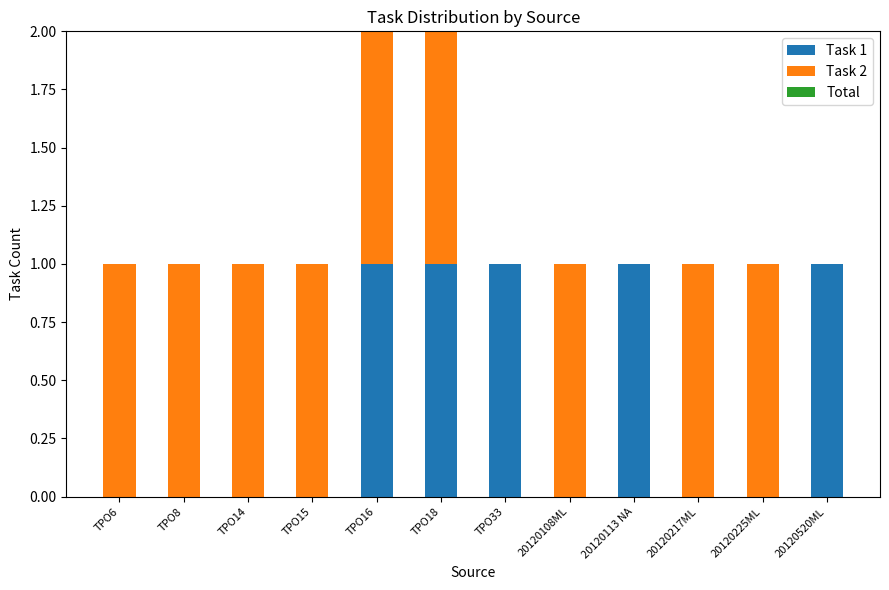

The Task 1 series shows -1 at 20120108ML. True or false?

False